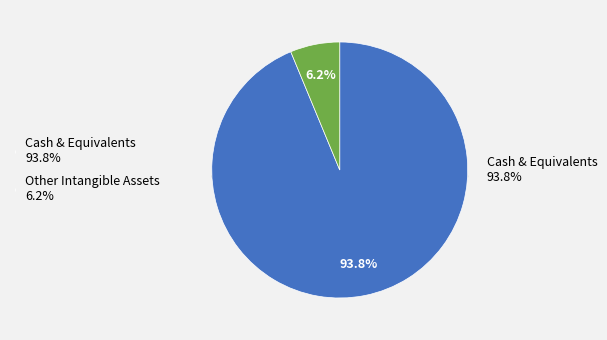

To the nearest percent, what percentage of the pie is Other Intangible Assets?

6%